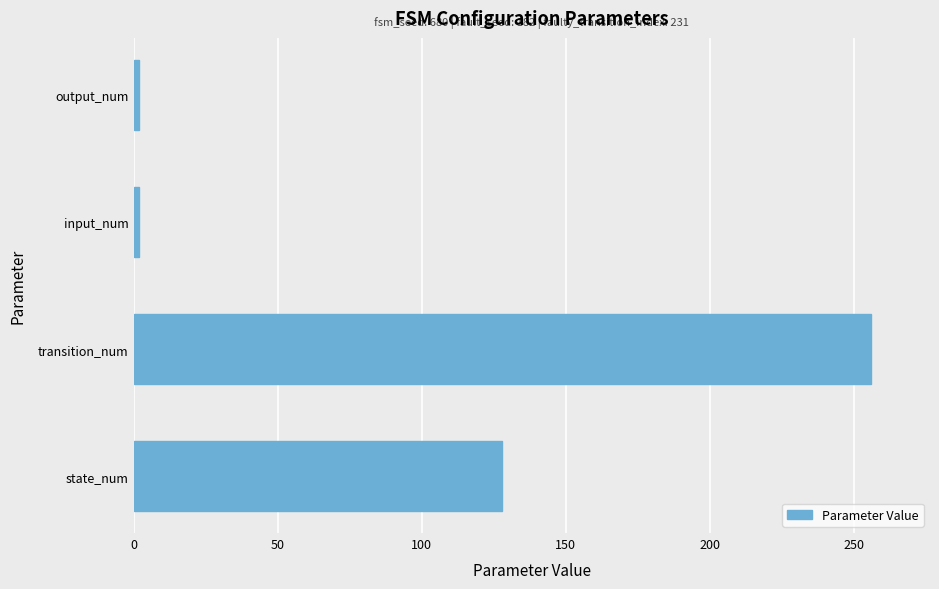

What is the greatest value displayed?

256